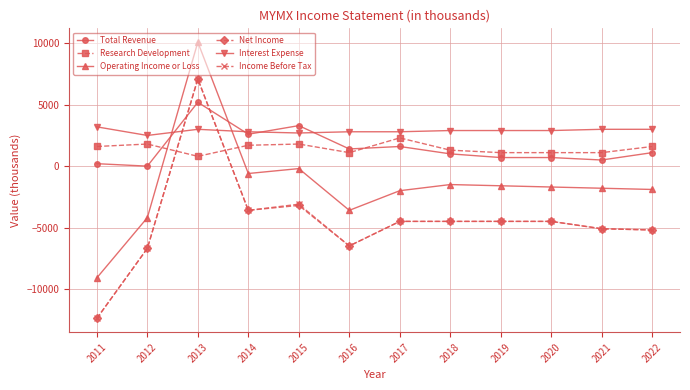

Is the value of Research Development at 2015 greater than the value of Total Revenue at 2019?

Yes